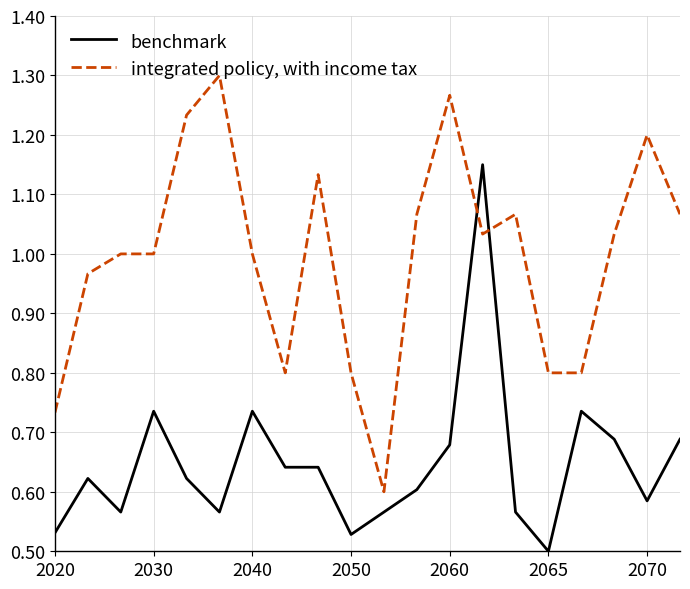

True or false: integrated policy, with income tax and benchmark intersect in this chart.

True